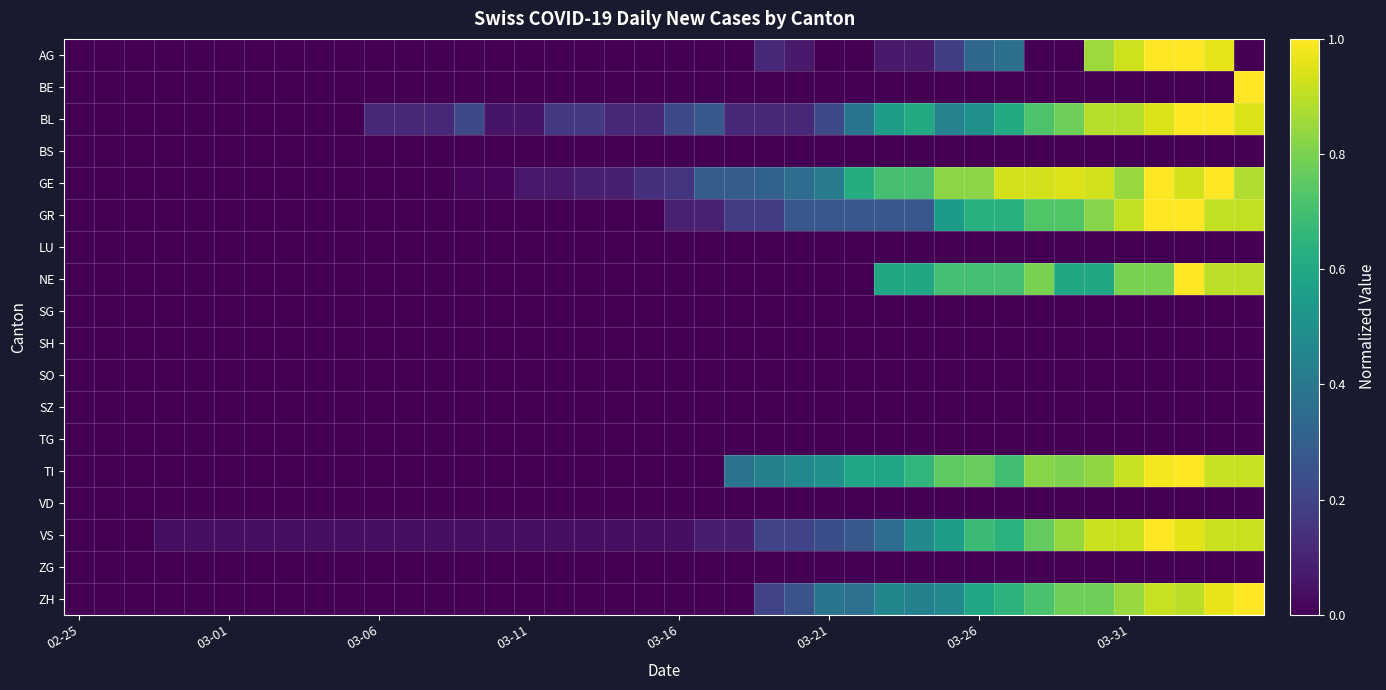

List the series in order of their peak value, lowest first.

BS, LU, SG, SH, SO, SZ, TG, VD, ZG, AG, BE, BL, GE, GR, NE, TI, VS, ZH